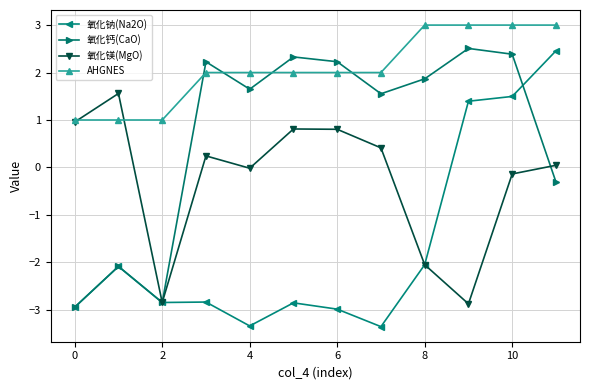

What is the maximum value for 氧化钠(Na2O)?

2.5